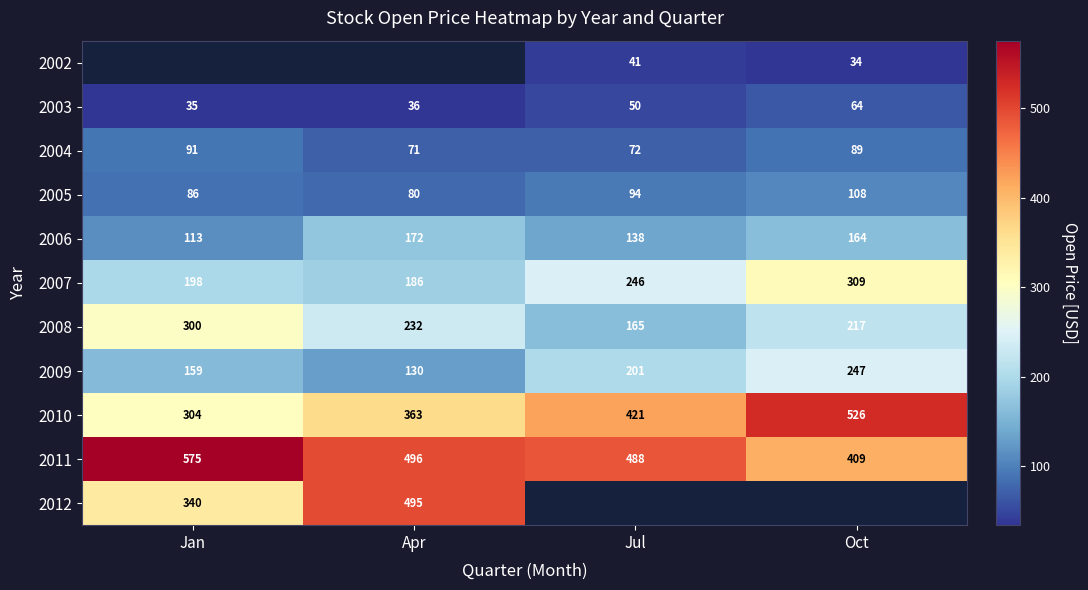

What is the smallest value displayed?

34.4